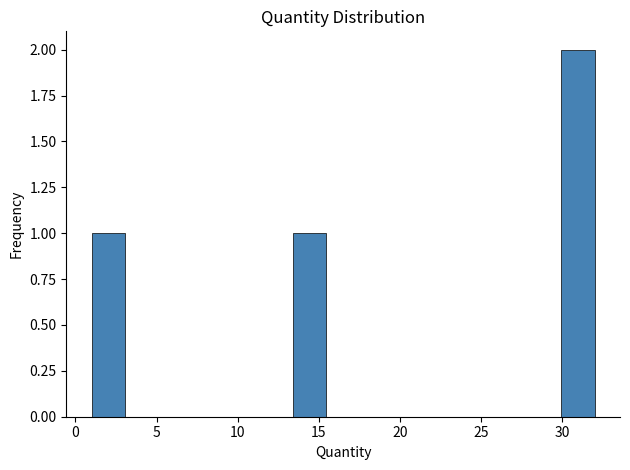

Reading left to right, transcribe this chart: for each bar, give the range it covers on the x-axis and its height. Neither the bar edges nor the heights are printed on the chart, so give them approximately, as read against the axes.

1.0 to 3.0: 1
3.0 to 5.0: 0
5.0 to 7.0: 0
7.0 to 9.5: 0
9.5 to 11.5: 0
11.5 to 13.5: 0
13.5 to 15.5: 1
15.5 to 17.5: 0
17.5 to 19.5: 0
19.5 to 21.5: 0
21.5 to 23.5: 0
23.5 to 26.0: 0
26.0 to 28.0: 0
28.0 to 30.0: 0
30.0 to 32.0: 2